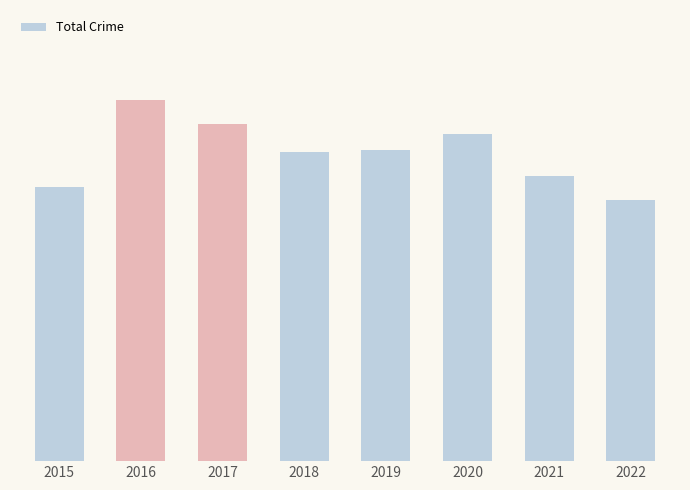

What is the sum of the values at 2019 and 2016?

1950